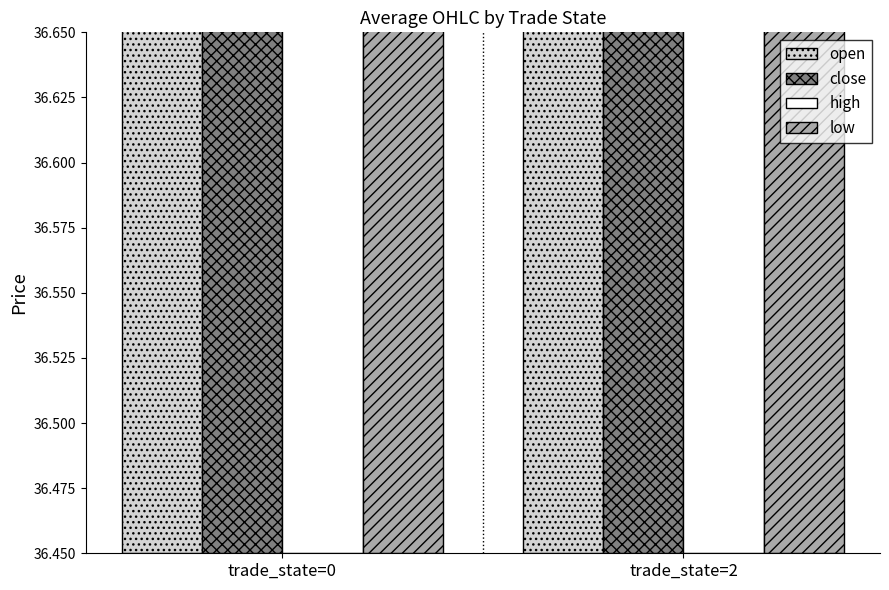

The value of high at trade_state=2 is 57.4. True or false?

False